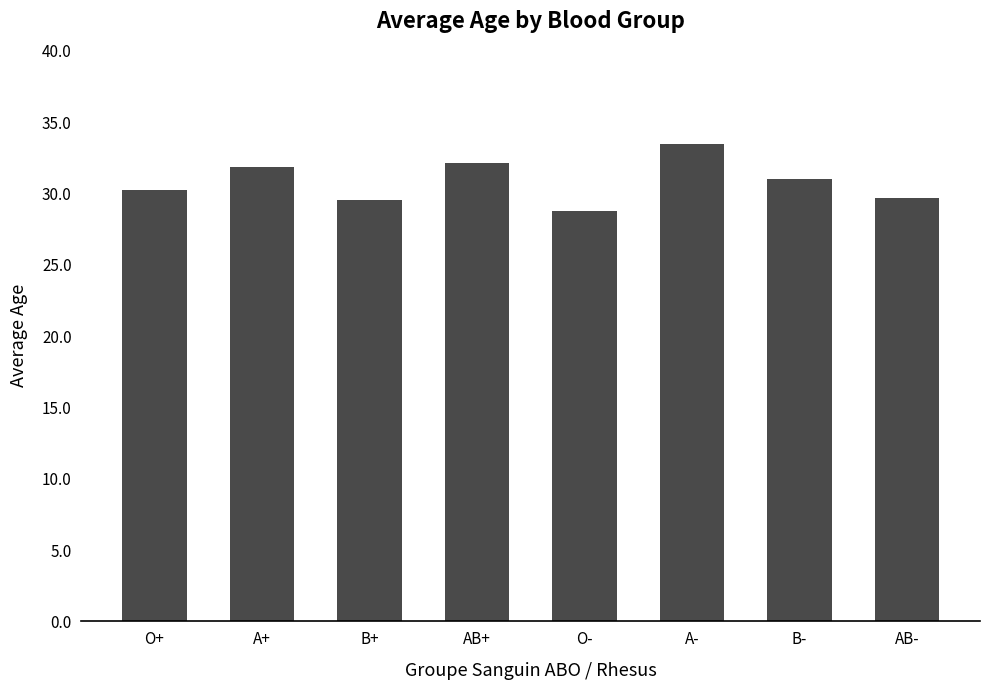

Which category has the lowest value across all series?

O-